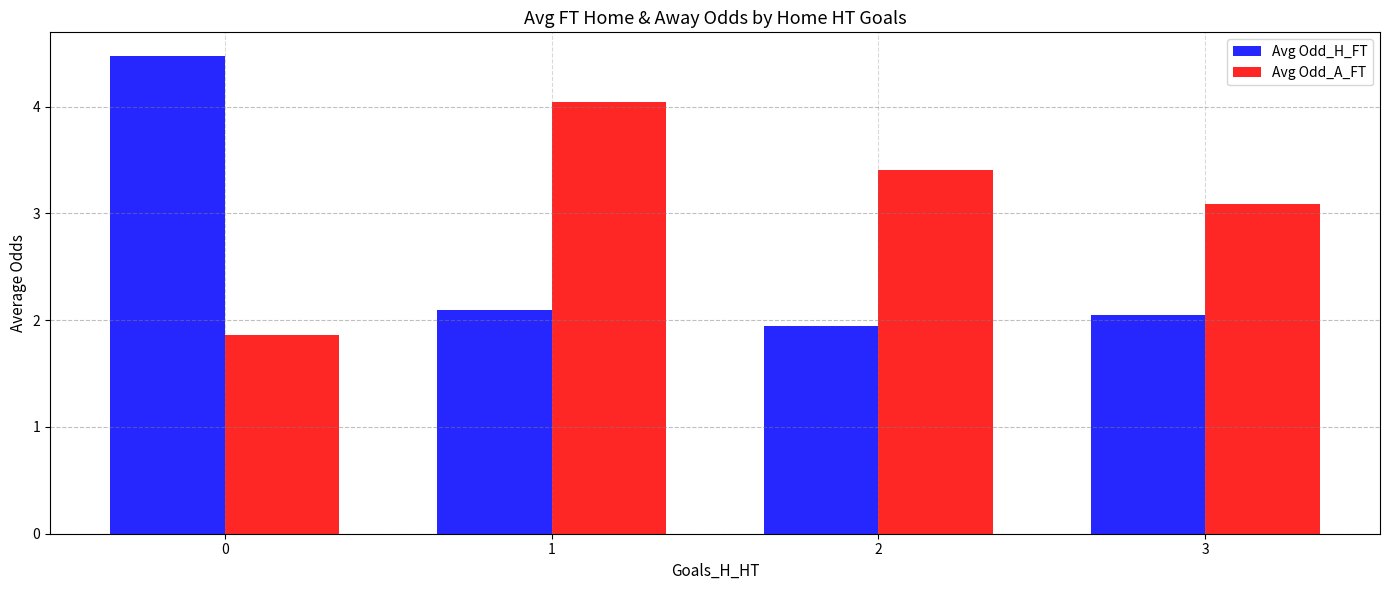

Rank the categories by Avg Odd_A_FT value from lowest to highest.

0, 3, 2, 1